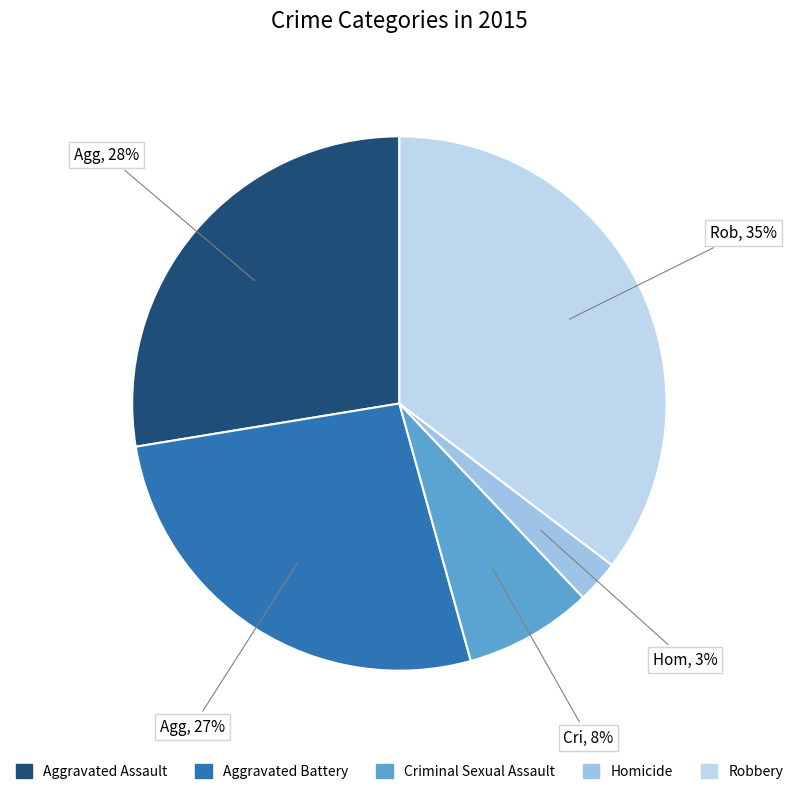

How many segments does this pie chart have?

5